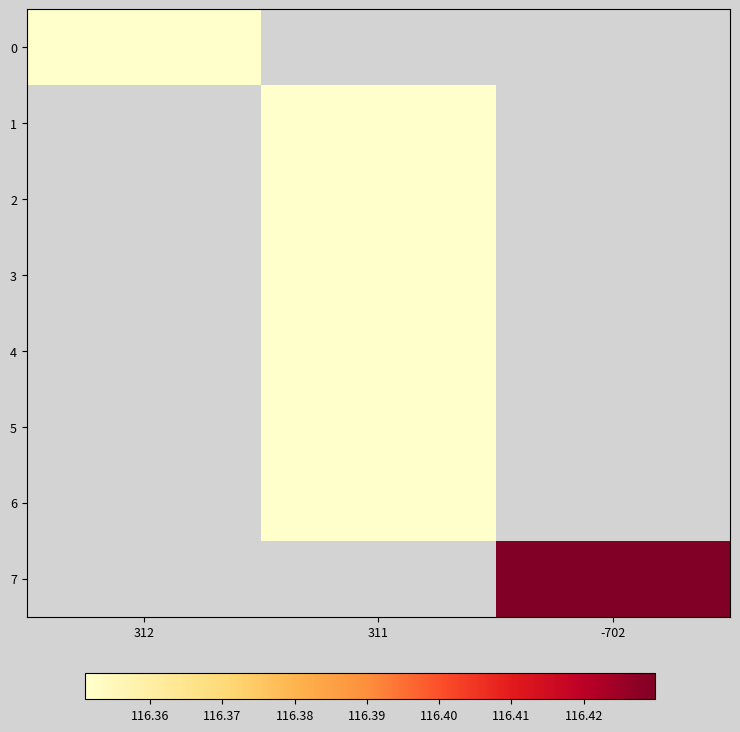

Where does the 3 series first go above 116?

311